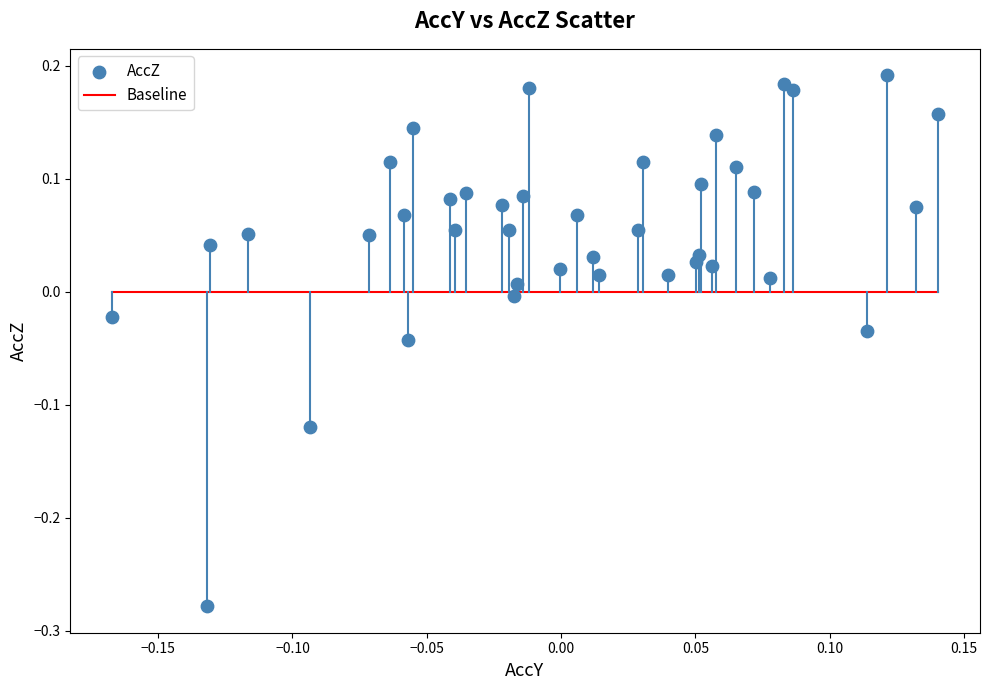

What is the range of Y values (max minus min)?

0.5